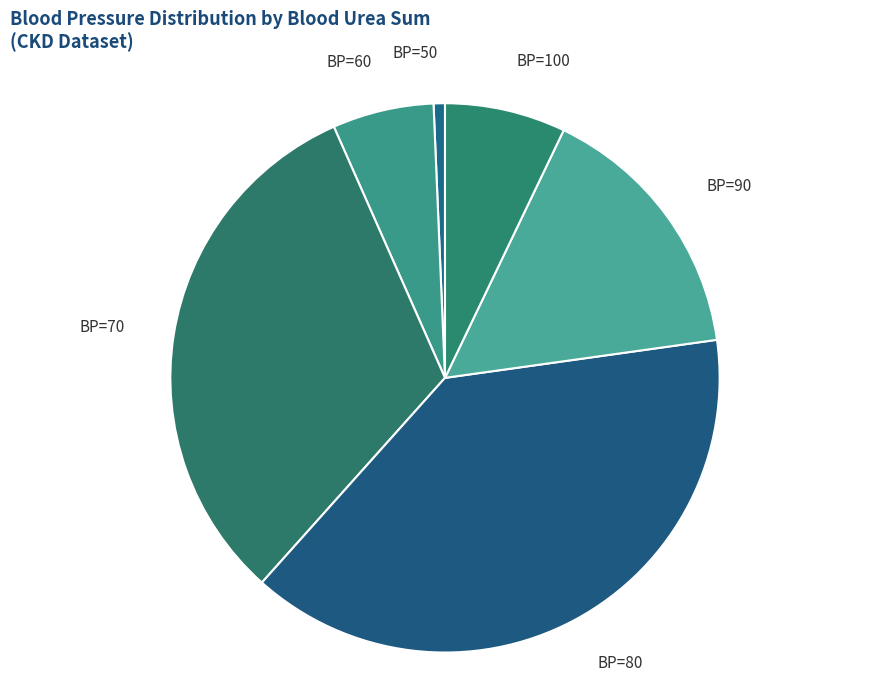

Approximately how many times larger is the value at BP=90 compared to BP=60?

2.6